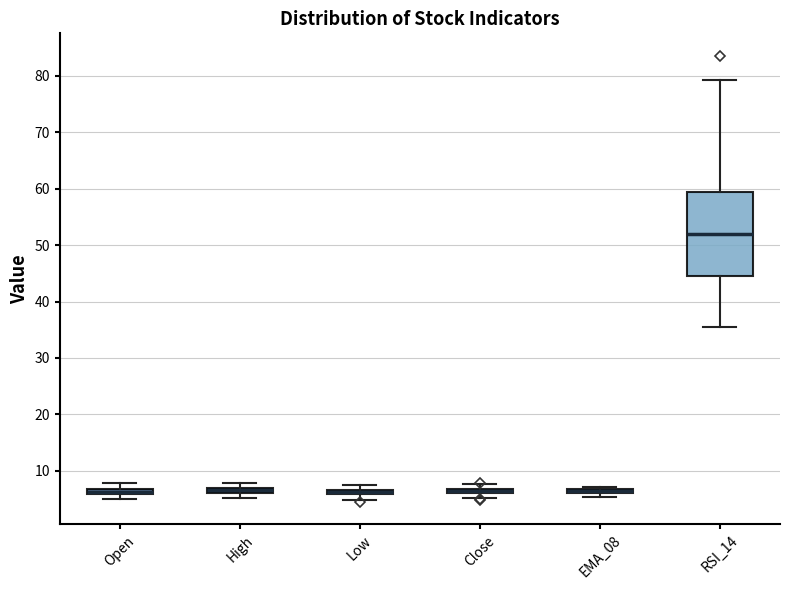

Which box is the tallest, from its lower edge to its upper edge?

RSI_14